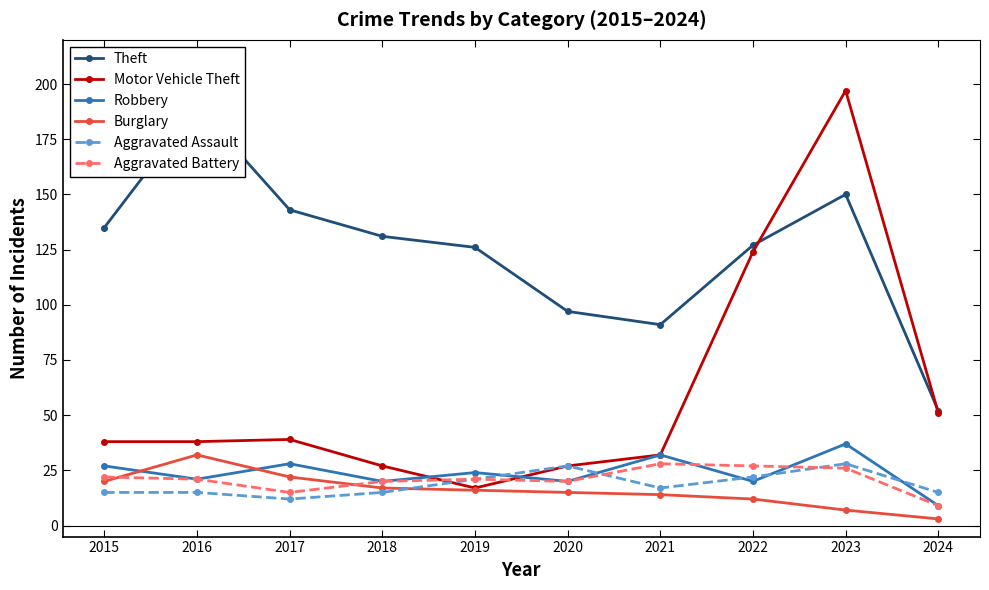

What are all the series names shown in the legend?

Theft, Motor Vehicle Theft, Robbery, Burglary, Aggravated Assault, Aggravated Battery